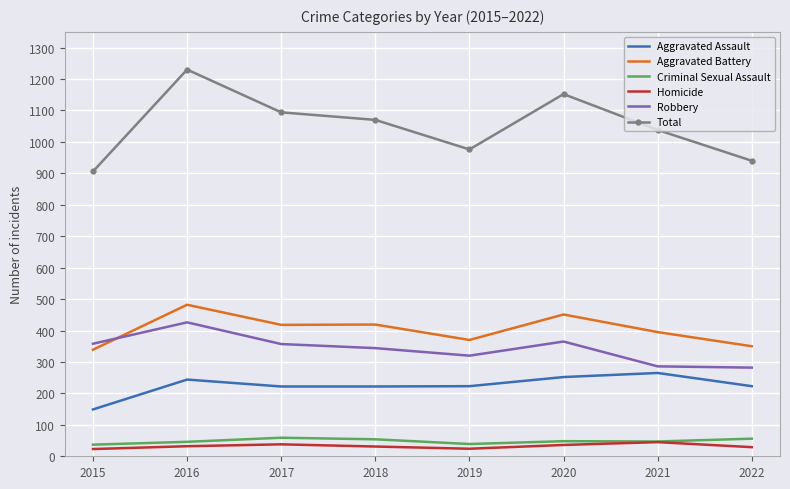

How many intersections are there between Robbery and Aggravated Battery?

1